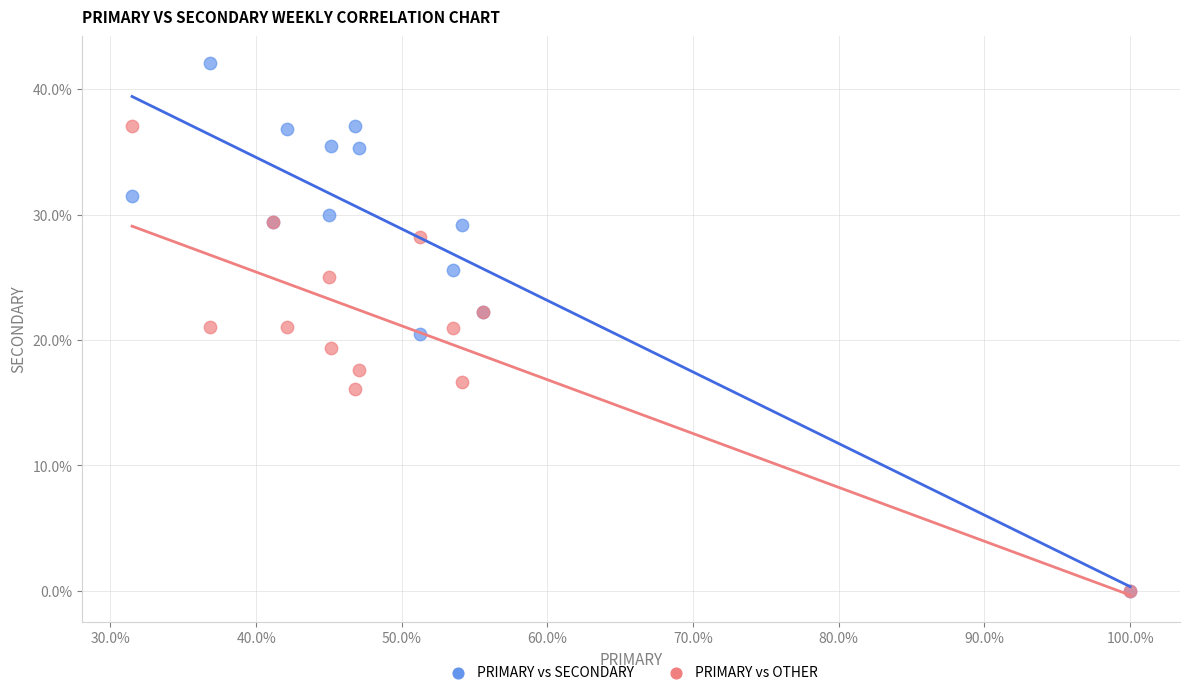

What are all the series names shown in the legend?

PRIMARY vs SECONDARY, PRIMARY vs OTHER